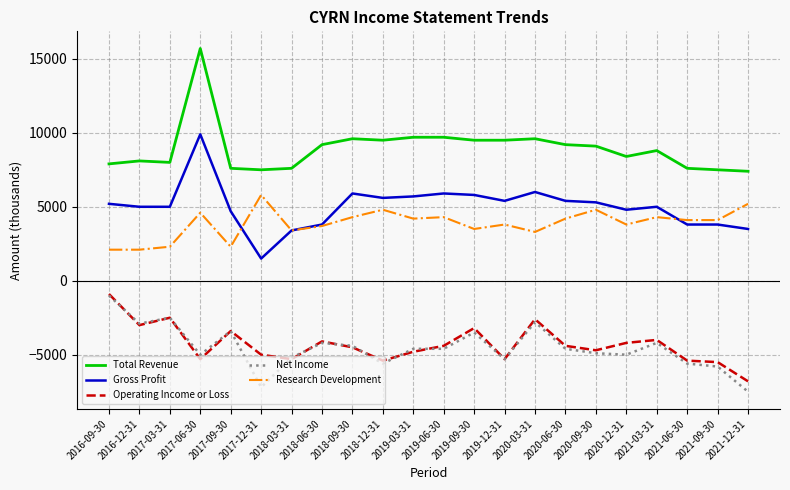

Which category has the highest value in the Net Income series?

2016-09-30